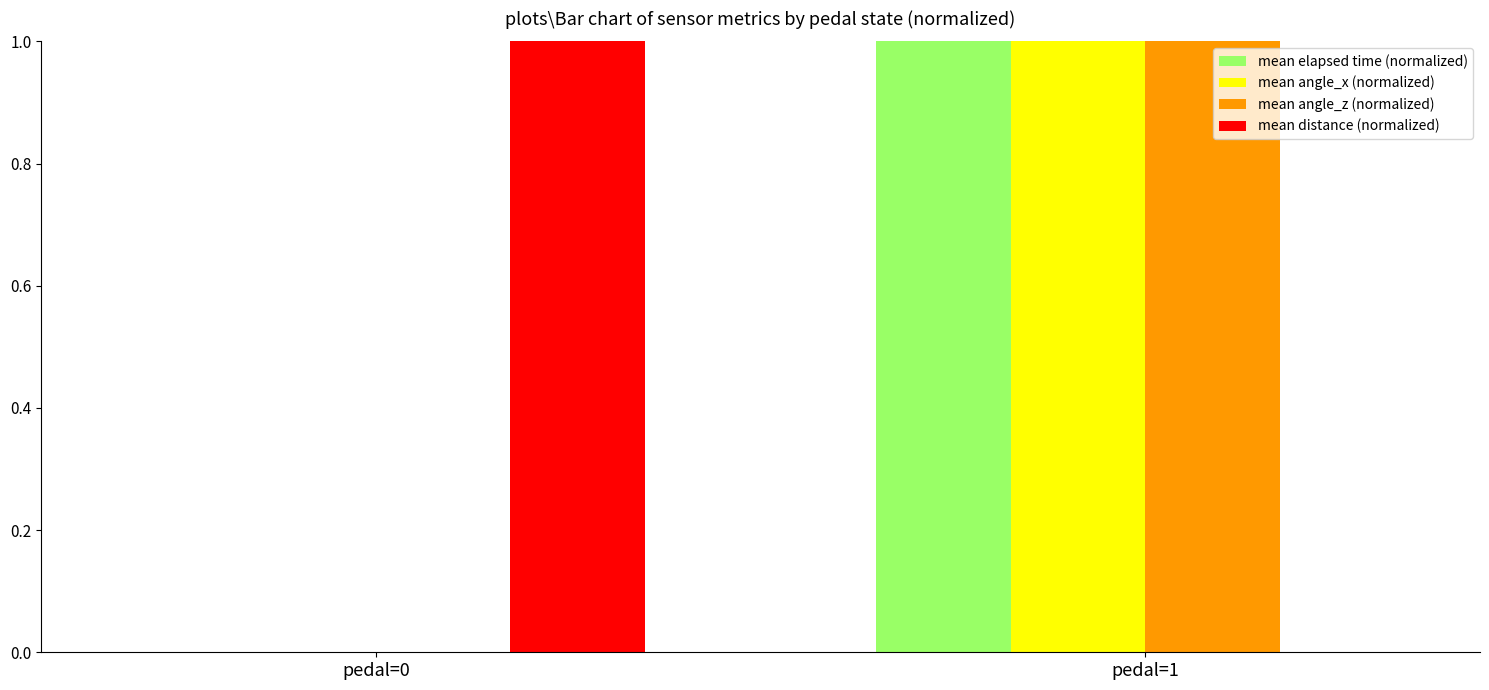

What is the greatest value displayed?

1